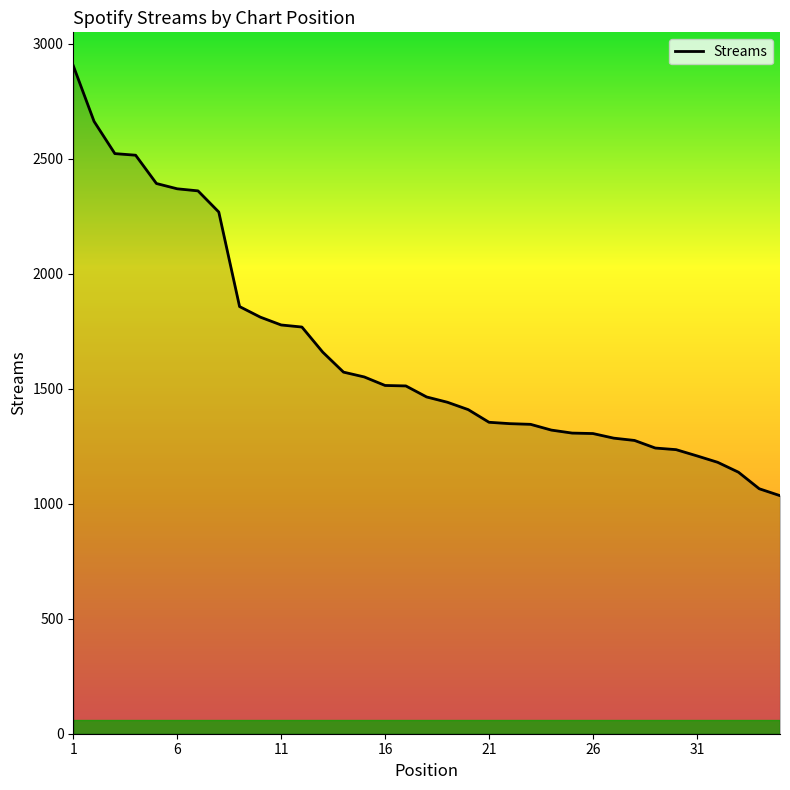

What is the minimum value shown in the chart?

1035